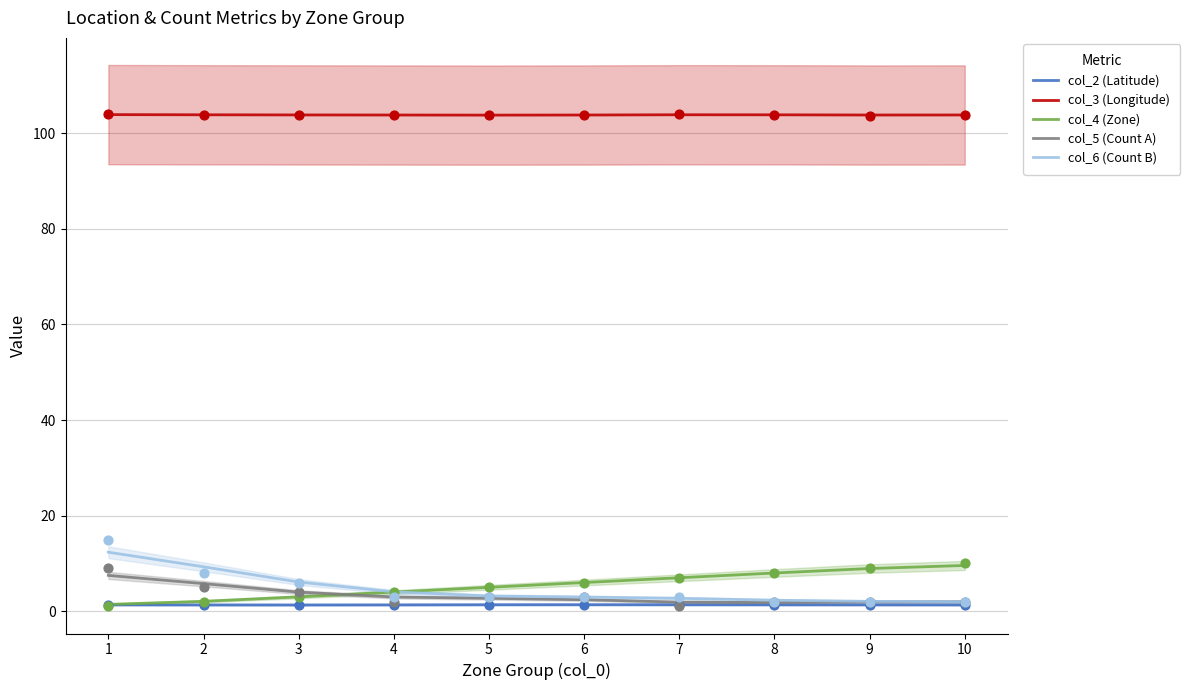

Which series has the largest Y range (max minus min)?

col_6 (Count B)